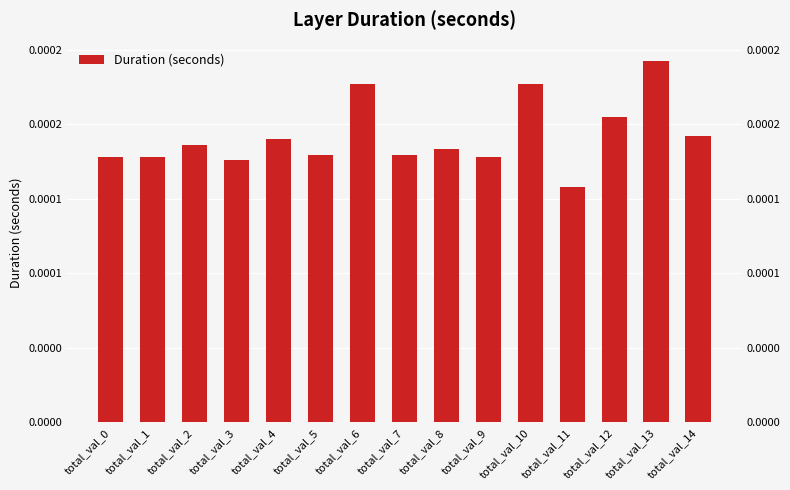

Rank the categories by value from highest to lowest.

total_val_13, total_val_6, total_val_10, total_val_12, total_val_14, total_val_4, total_val_2, total_val_8, total_val_5, total_val_7, total_val_9, total_val_1, total_val_0, total_val_3, total_val_11